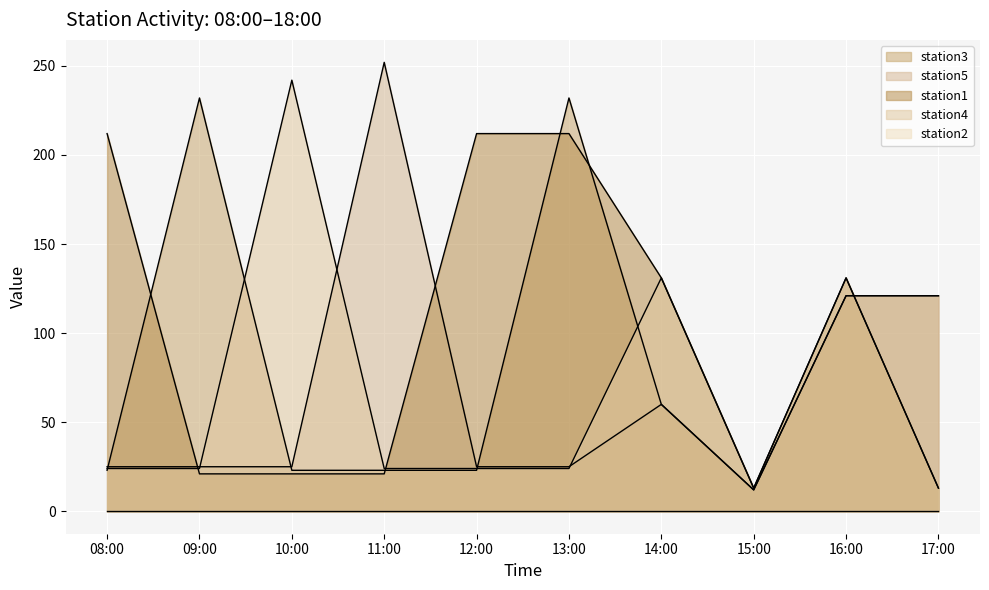

Which series has the largest total across all categories?

station1